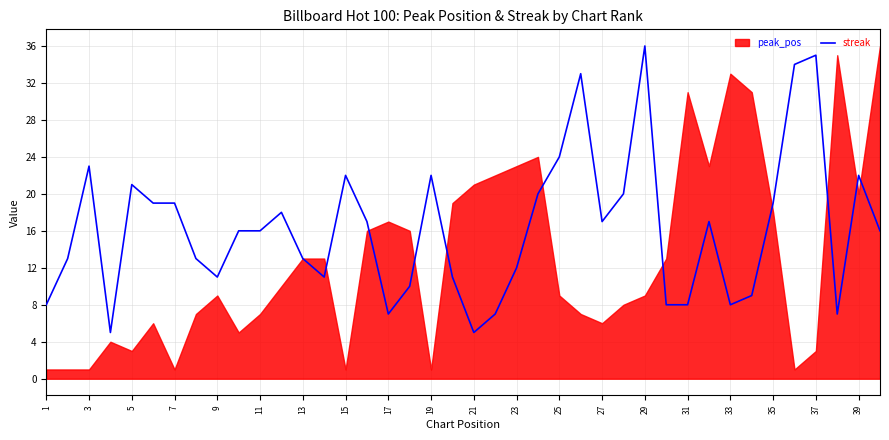

Which category has the highest value in the streak series?

29